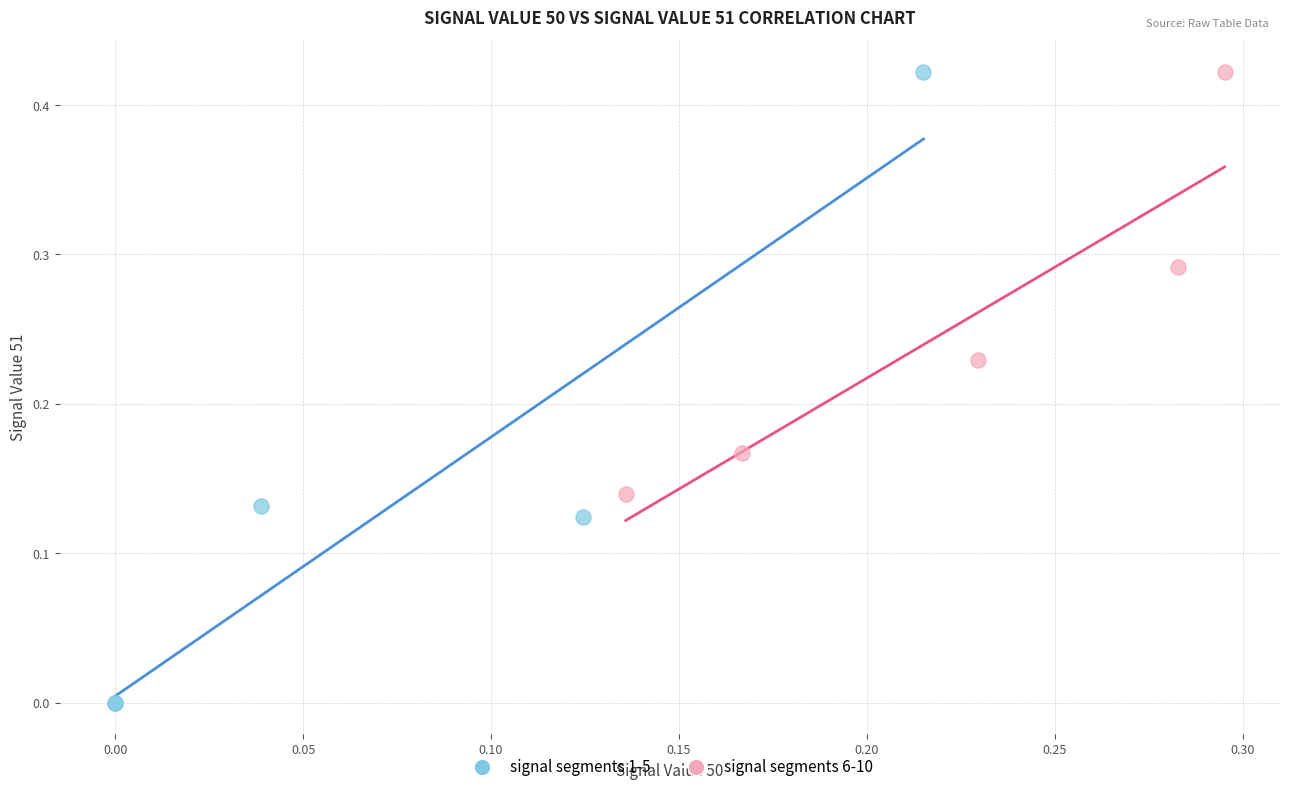

Which series has the widest spread of Y values?

signal segments 1-5